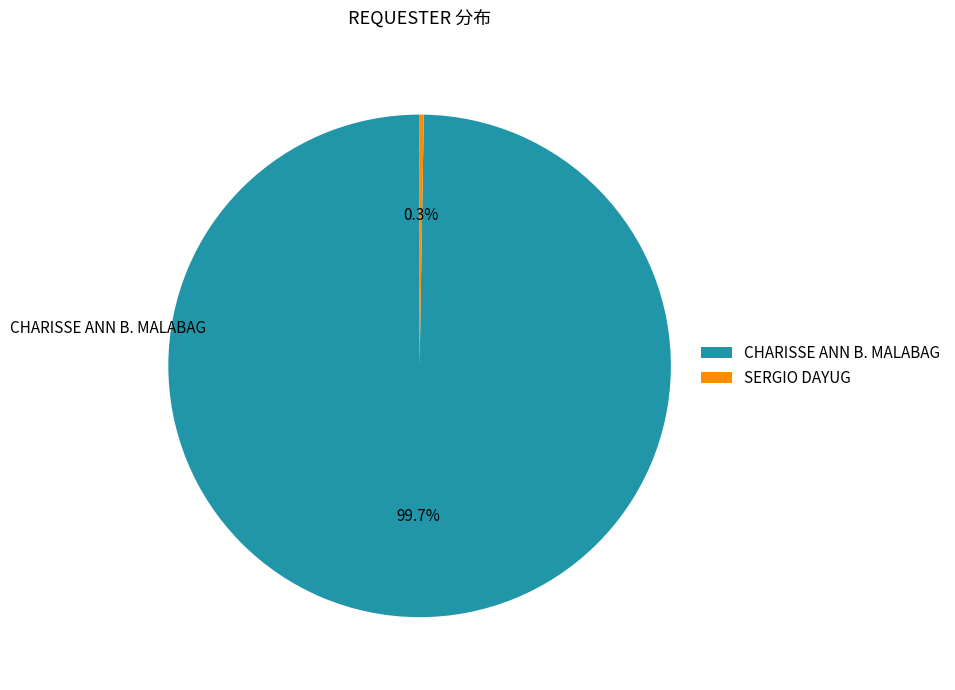

Does CHARISSE ANN B. MALABAG represent more than half of the total?

Yes